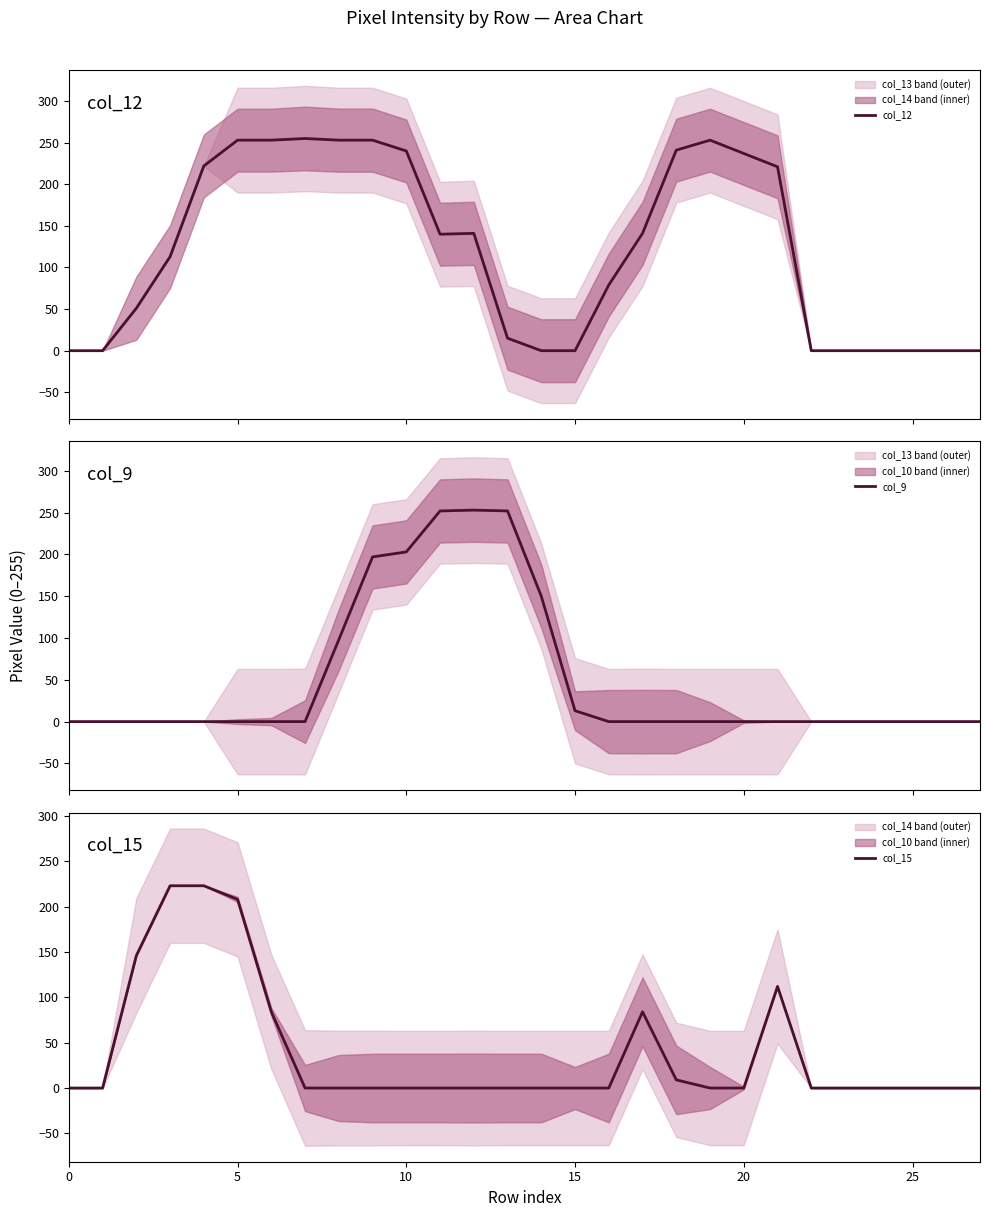

True or false: col_9 and col_12 cross at least once.

True